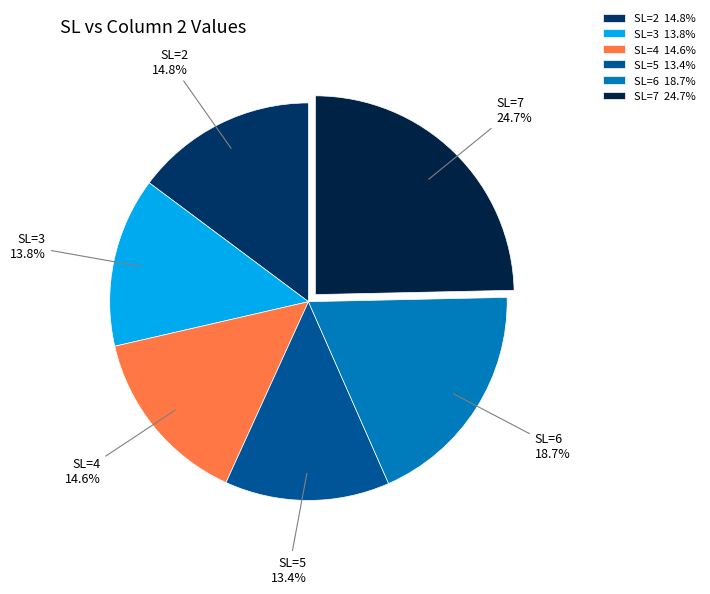

What is the ratio of the value at SL=5 13.4% to the value at SL=2 14.8%?

0.9